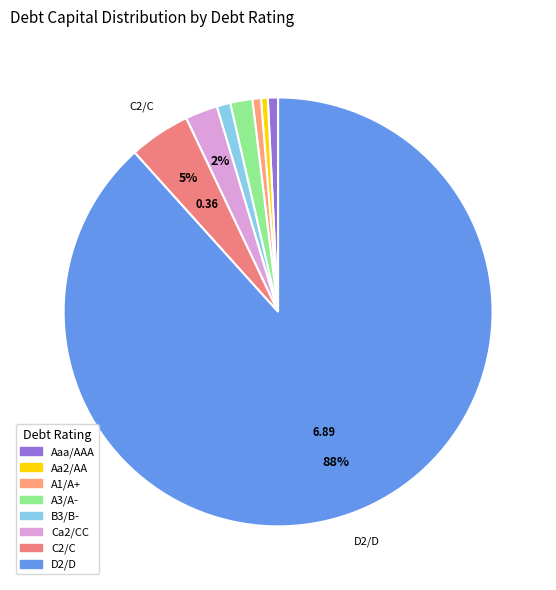

What is the smallest slice in the pie chart?

Aa2/AA